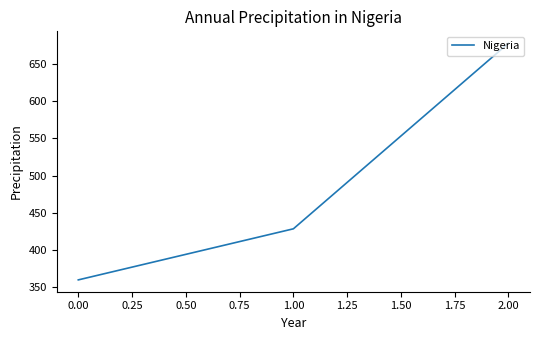

Reading right to left, what are all the values shown in this chart?

677.8	428.6	360.0